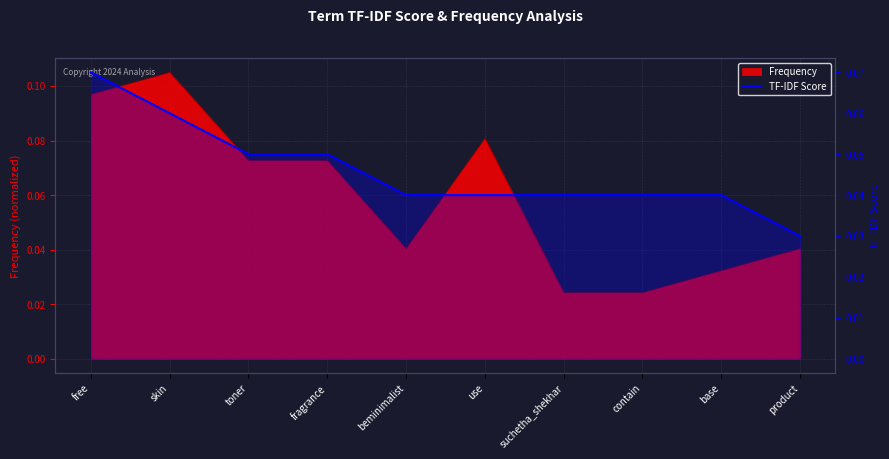

True or false: the data shows 0.0 at base.

True